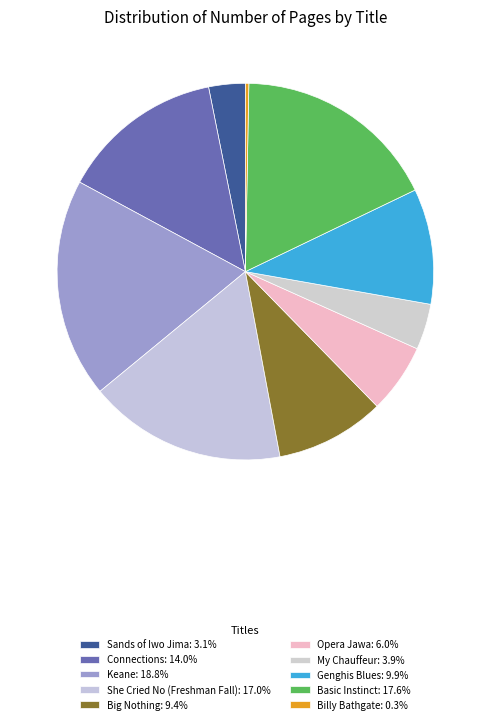

To the nearest percent, what portion does Opera Jawa represent?

6%